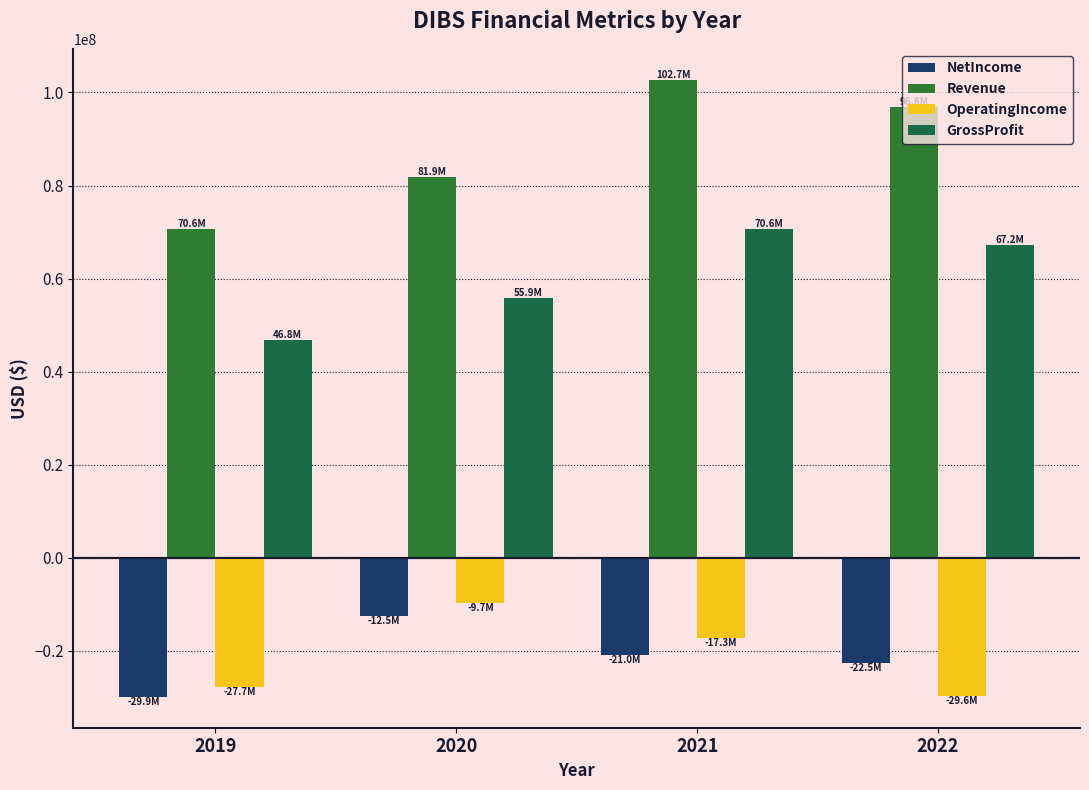

Read the Revenue value at 2022, to the nearest 100.

96849000